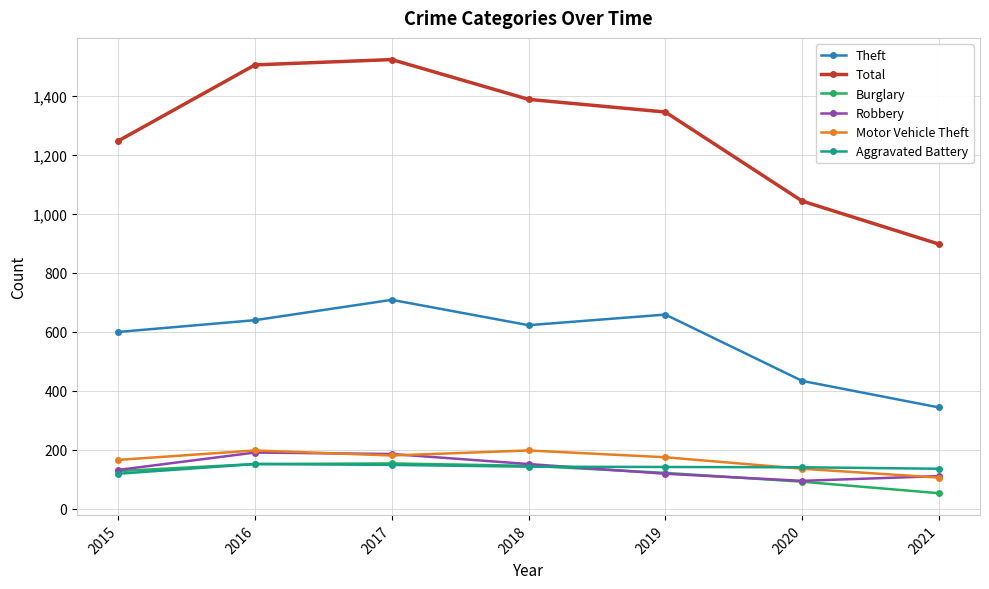

How many lines are shown in the chart?

6